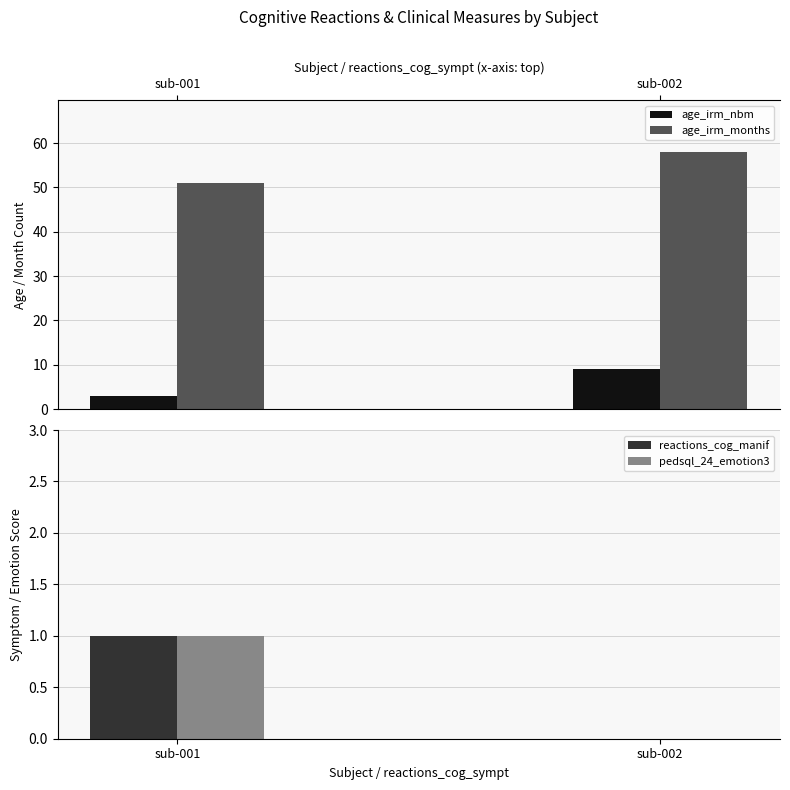

How many values in pedsql_24_emotion3 are above zero?

1